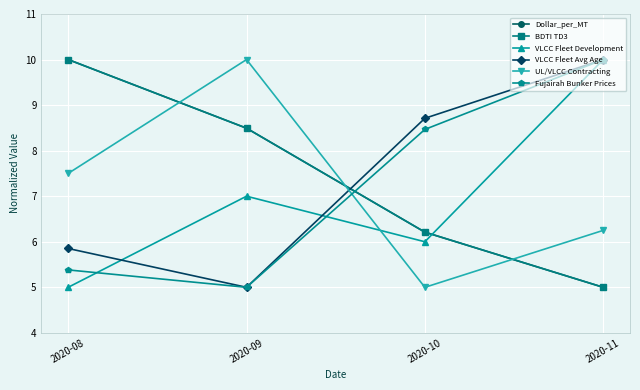

Reading left to right, list all the values displayed in this chart.

Dollar_per_MT: 10.0	8.5	6.2	5.0
BDTI TD3: 10.0	8.5	6.2	5.0
VLCC Fleet Development: 5.0	7.0	6.0	10.0
VLCC Fleet Avg Age: 5.9	5.0	8.7	10.0
UL/VLCC Contracting: 7.5	10.0	5.0	6.2
Fujairah Bunker Prices: 5.4	5.0	8.5	10.0